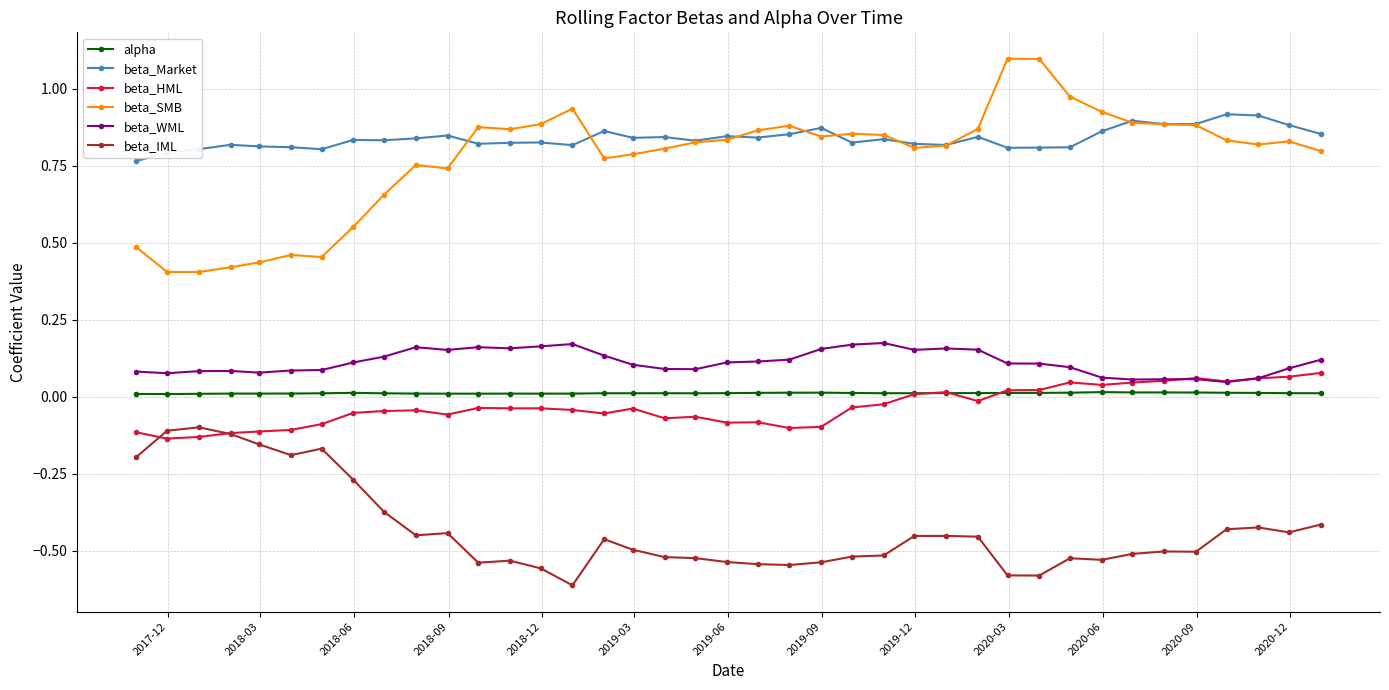

What is the maximum value for beta_SMB?

1.1